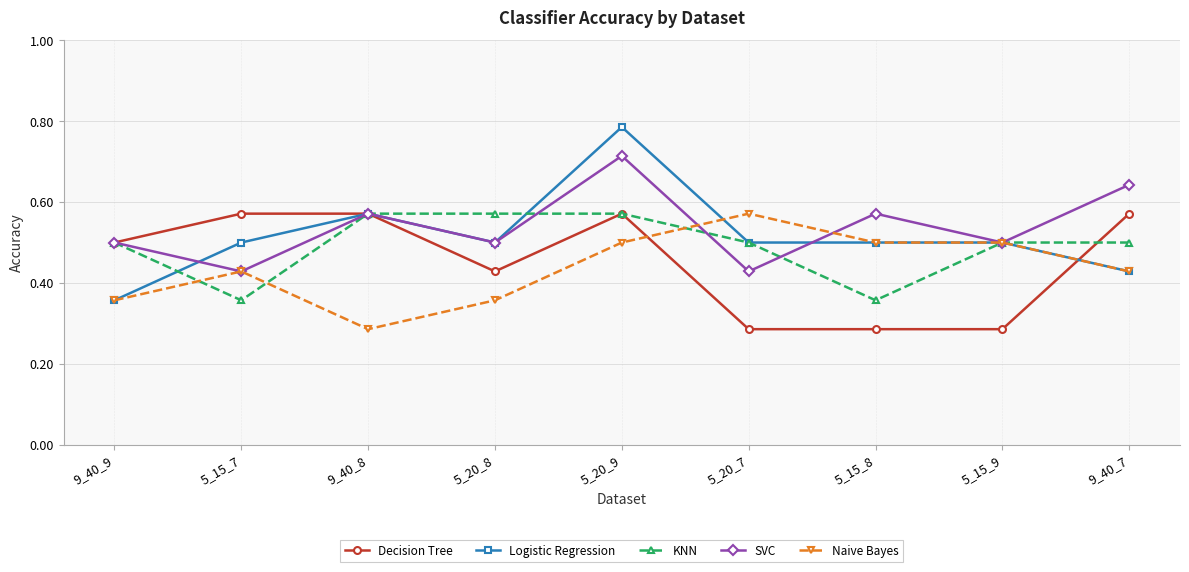

Which series changed the most between 5_20_8 and 5_20_7?

Naive Bayes